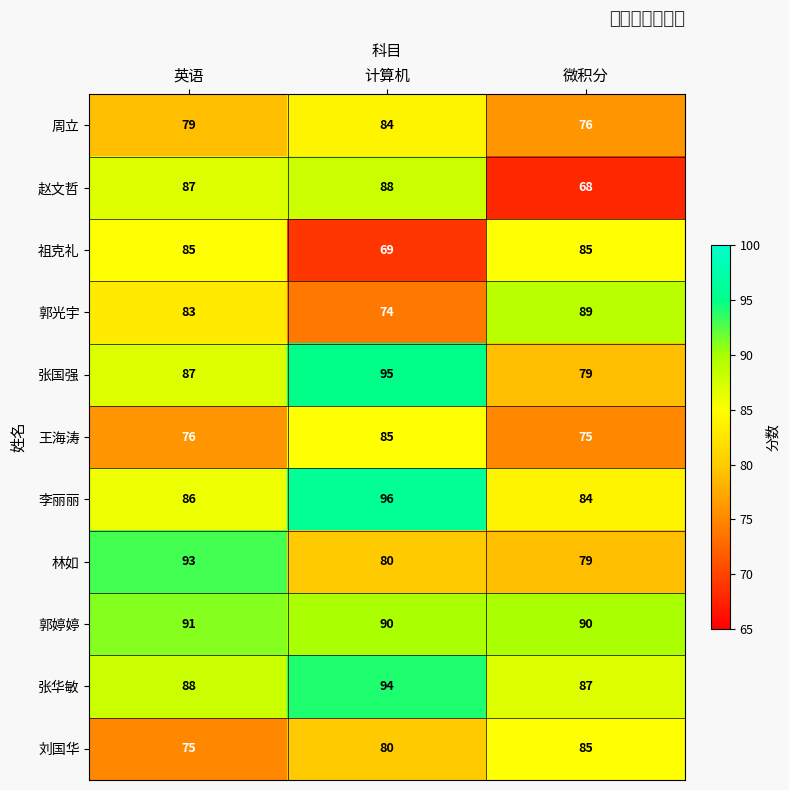

List the labels in order of 张国强 value, largest first.

计算机, 英语, 微积分